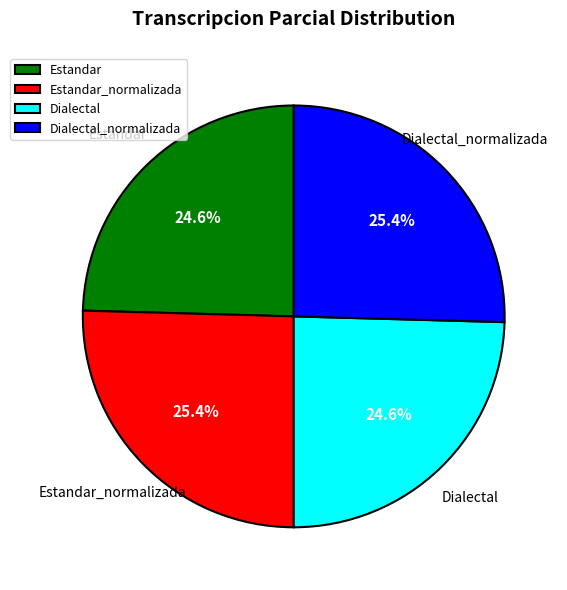

What percentage is NOT represented by Dialectal_normalizada?

74.6%